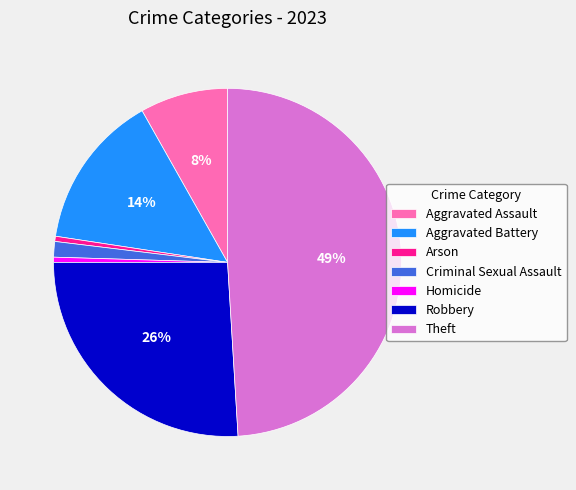

Is Aggravated Battery the majority of the pie?

No